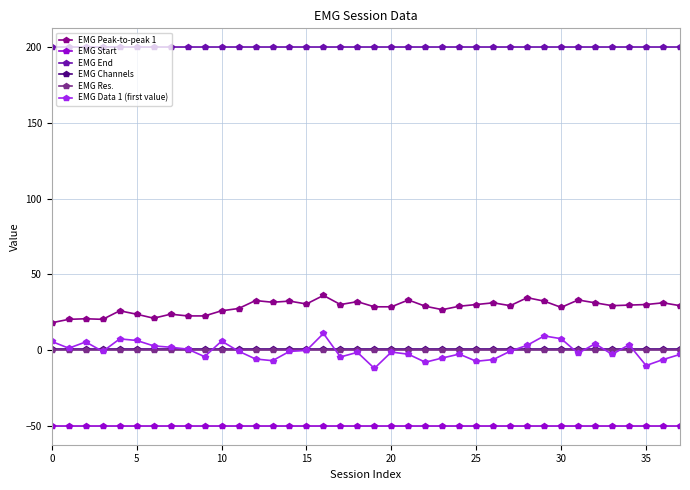

Which series has the largest total across all categories?

EMG End